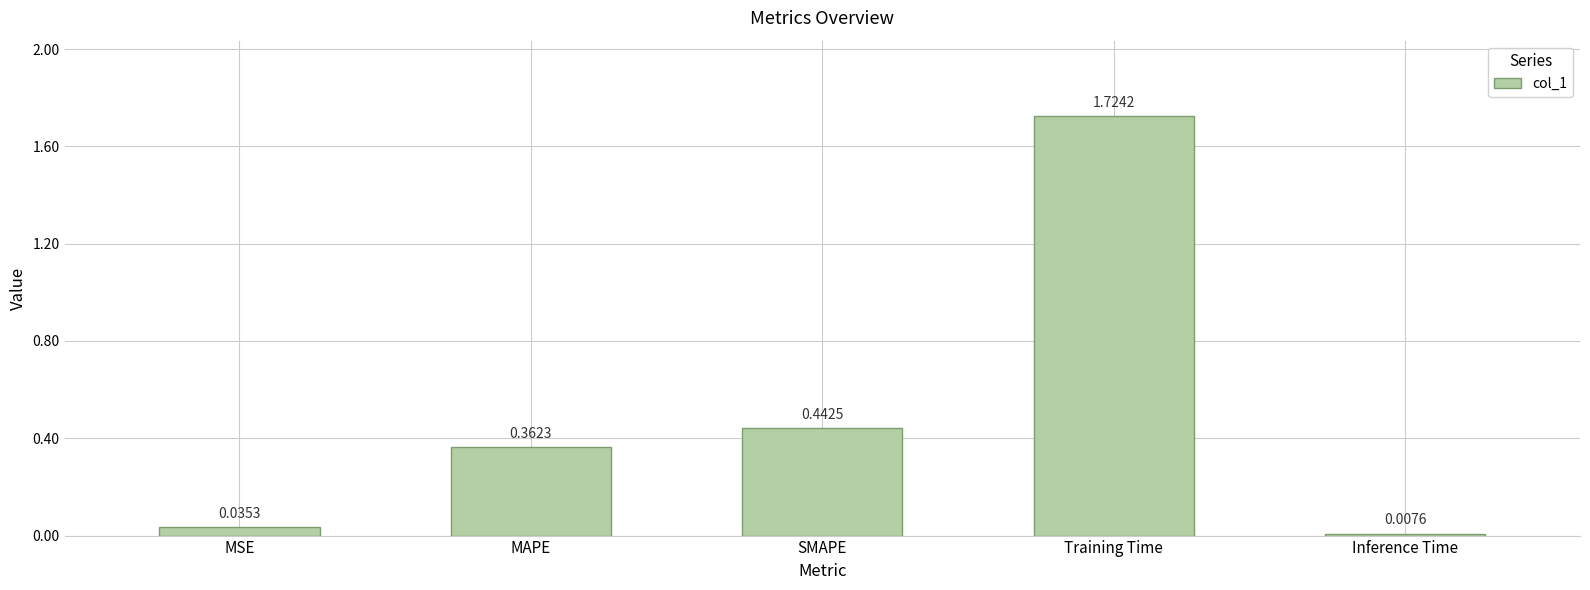

What is the label of the 2nd bar from the left?

MAPE